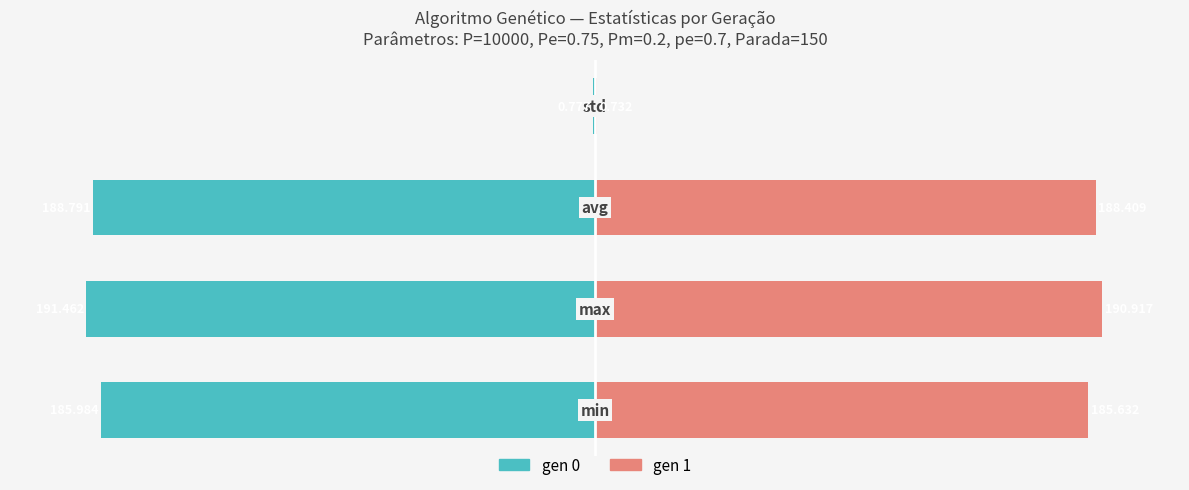

Rank the series at 0 from highest to lowest value.

gen 1, gen 0